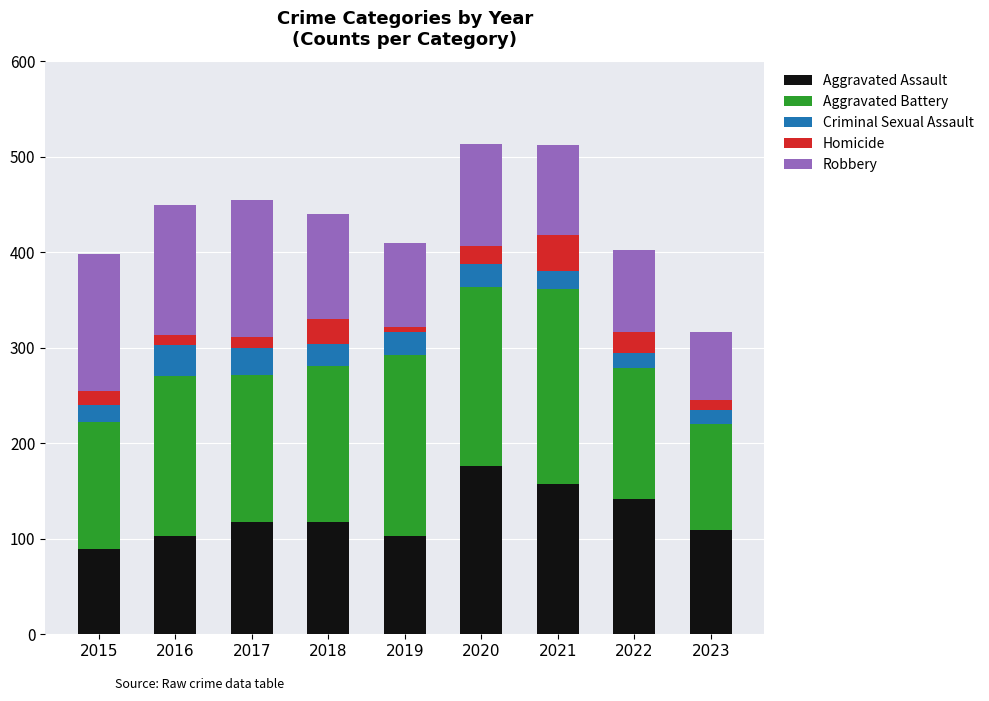

The Aggravated Assault series shows 280 at 2020. True or false?

False